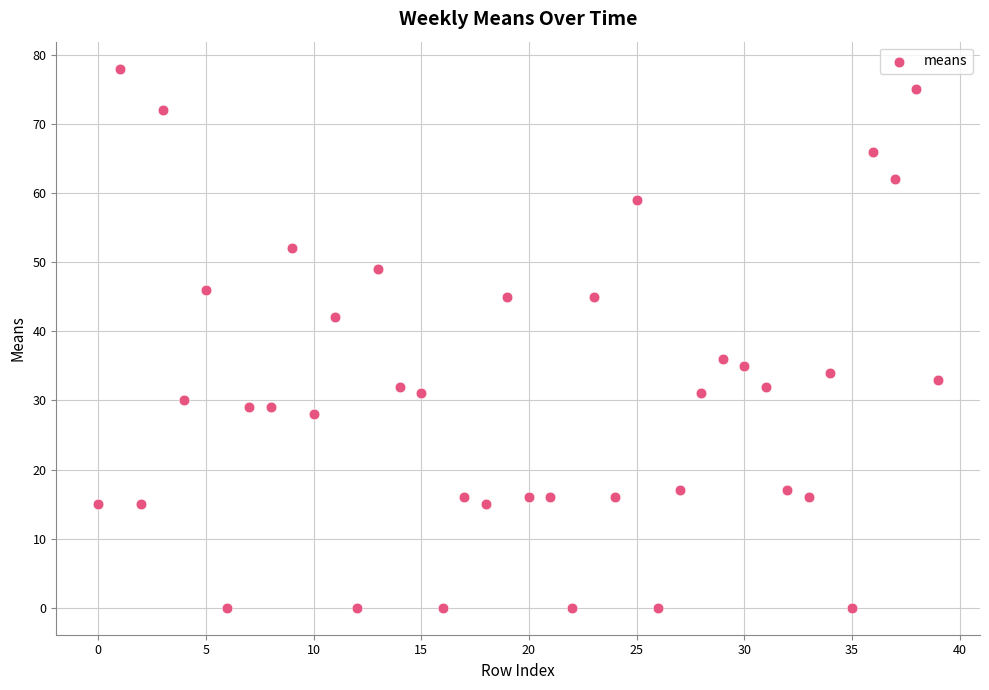

What is the range of Y values (max minus min)?

78